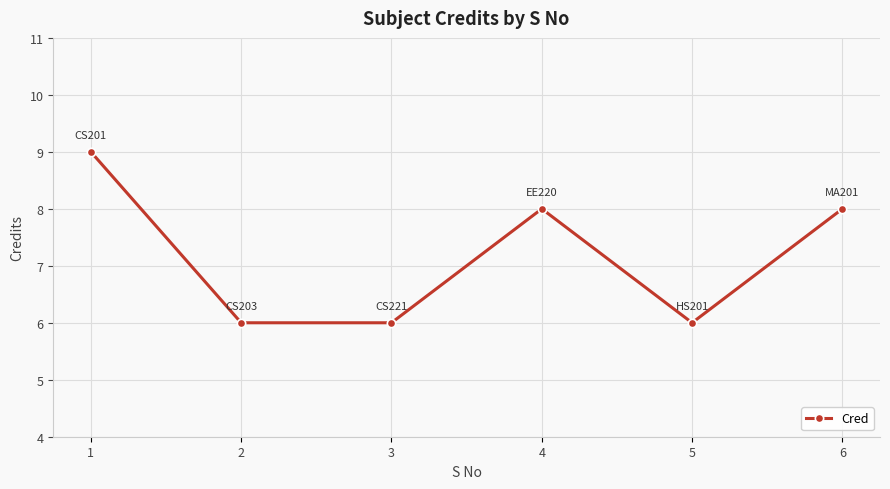

What is the difference between the values at 4 and 1?

1